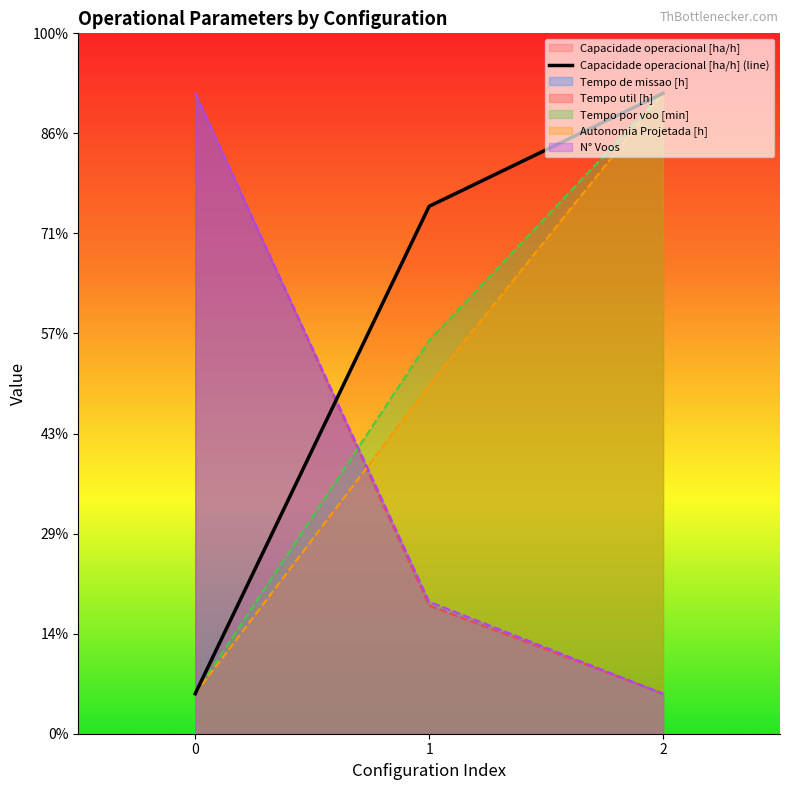

Is the value of Tempo por voo [min] at 2 greater than the value of Autonomia Projetada [h] at 2?

No